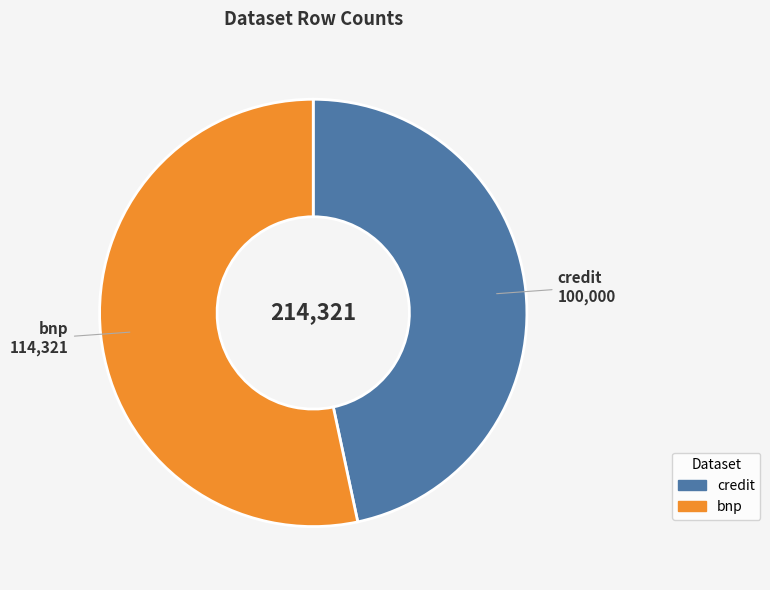

What is the ratio of the value at credit to the value at bnp?

0.9